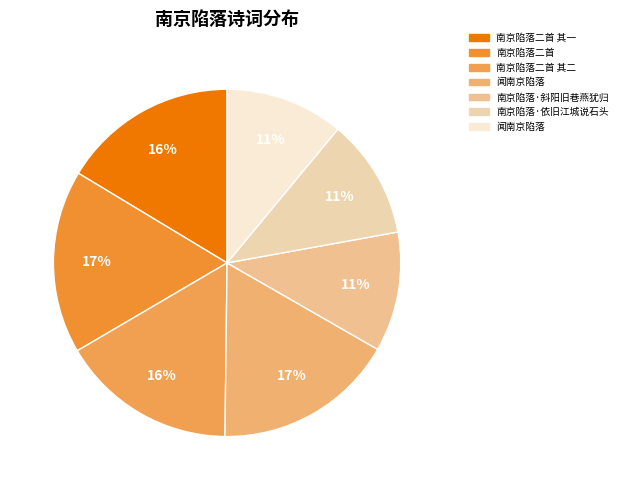

Count the number of slices in the pie.

7